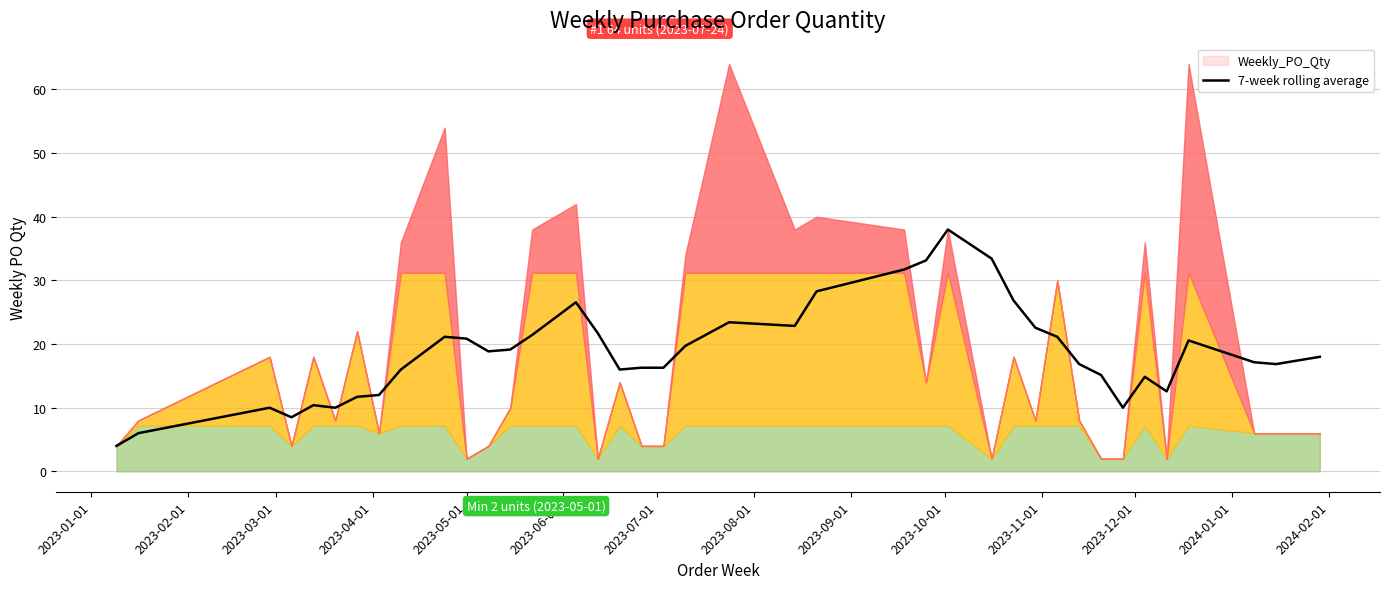

What is the lowest value of the 7-week rolling average series?

4.0